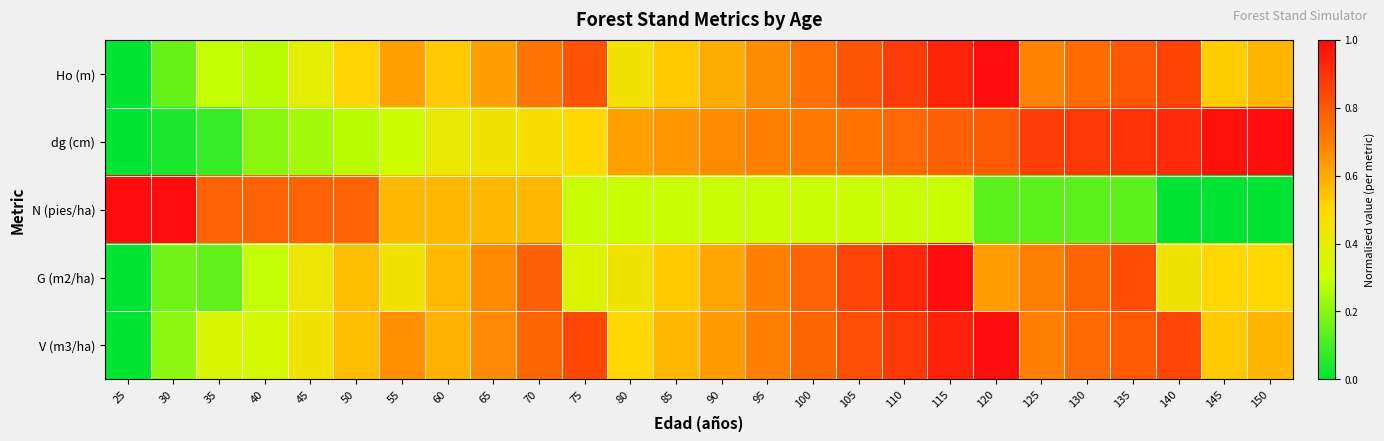

Reading left to right, what are all the values shown in this chart?

V (m3/ha): 25=0.0	30=0.2	35=0.3	40=0.3	45=0.4	50=0.6	55=0.7	60=0.6	65=0.7	70=0.8	75=0.8	80=0.5	85=0.6	90=0.6	95=0.7	100=0.8	105=0.8	110=0.9	115=0.9	120=1.0	125=0.7	130=0.8	135=0.8	140=0.8	145=0.5	150=0.6
G (m2/ha): 25=0.0	30=0.2	35=0.1	40=0.3	45=0.4	50=0.6	55=0.5	60=0.6	65=0.7	70=0.8	75=0.4	80=0.4	85=0.5	90=0.6	95=0.7	100=0.8	105=0.9	110=0.9	115=1.0	120=0.6	125=0.7	130=0.8	135=0.8	140=0.4	145=0.5	150=0.5
N (pies/ha): 25=1.0	30=1.0	35=0.8	40=0.8	45=0.8	50=0.8	55=0.6	60=0.6	65=0.6	70=0.6	75=0.3	80=0.3	85=0.3	90=0.3	95=0.3	100=0.3	105=0.3	110=0.3	115=0.3	120=0.1	125=0.1	130=0.1	135=0.1	140=0.0	145=0.0	150=0.0
dg (cm): 25=0.0	30=0.0	35=0.1	40=0.2	45=0.2	50=0.3	55=0.3	60=0.4	65=0.4	70=0.5	75=0.5	80=0.6	85=0.7	90=0.7	95=0.7	100=0.7	105=0.7	110=0.8	115=0.8	120=0.8	125=0.9	130=0.9	135=0.9	140=0.9	145=1.0	150=1.0
Ho (m): 25=0.0	30=0.1	35=0.3	40=0.3	45=0.4	50=0.5	55=0.6	60=0.5	65=0.6	70=0.7	75=0.8	80=0.5	85=0.5	90=0.6	95=0.7	100=0.7	105=0.8	110=0.9	115=0.9	120=1.0	125=0.7	130=0.7	135=0.8	140=0.9	145=0.5	150=0.6